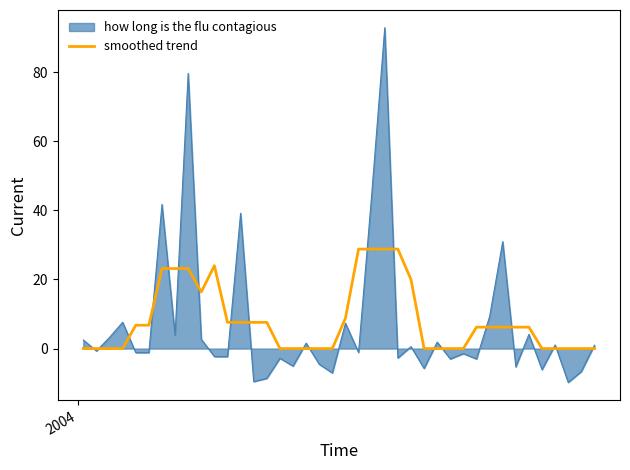

What is the highest value of the smoothed trend series?

28.8